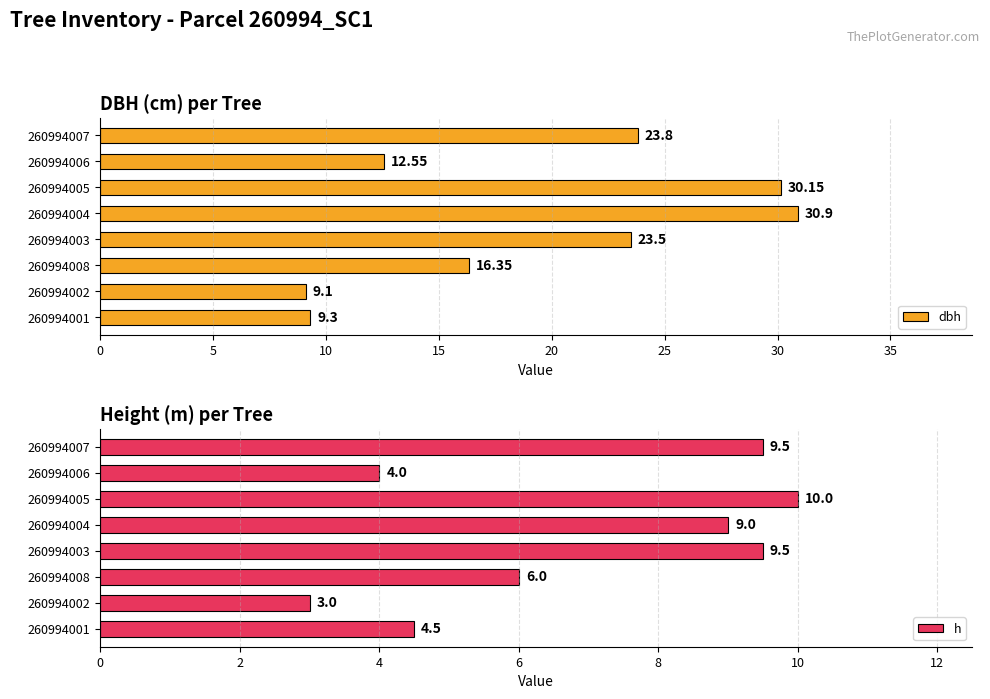

List the series in order of their peak value, lowest first.

h, dbh